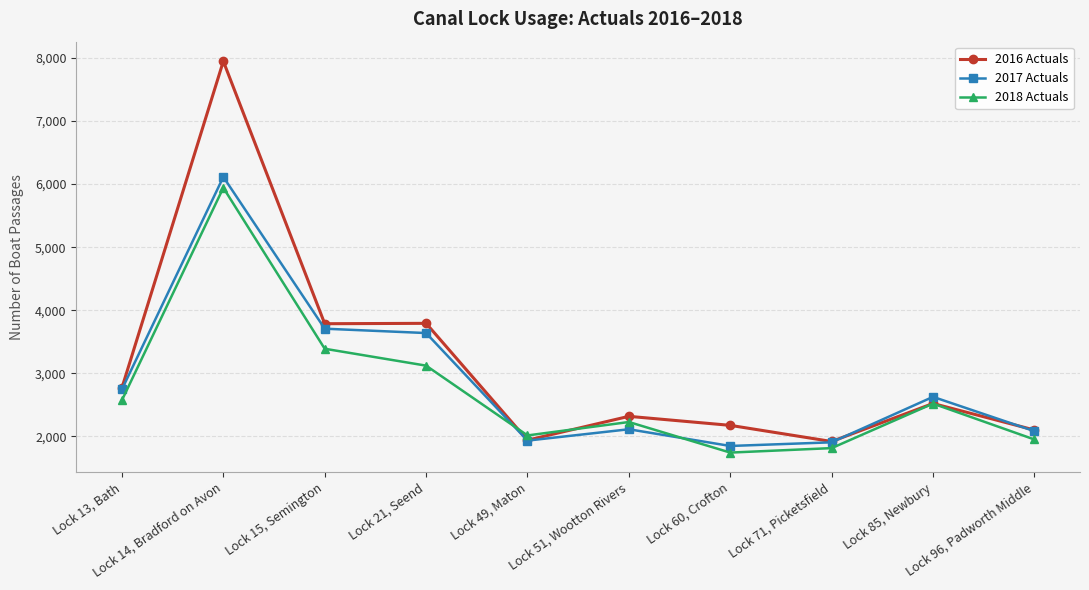

Is the value of 2016 Actuals at Lock 14, Bradford on Avon greater than the value of 2018 Actuals at Lock 96, Padworth Middle?

Yes